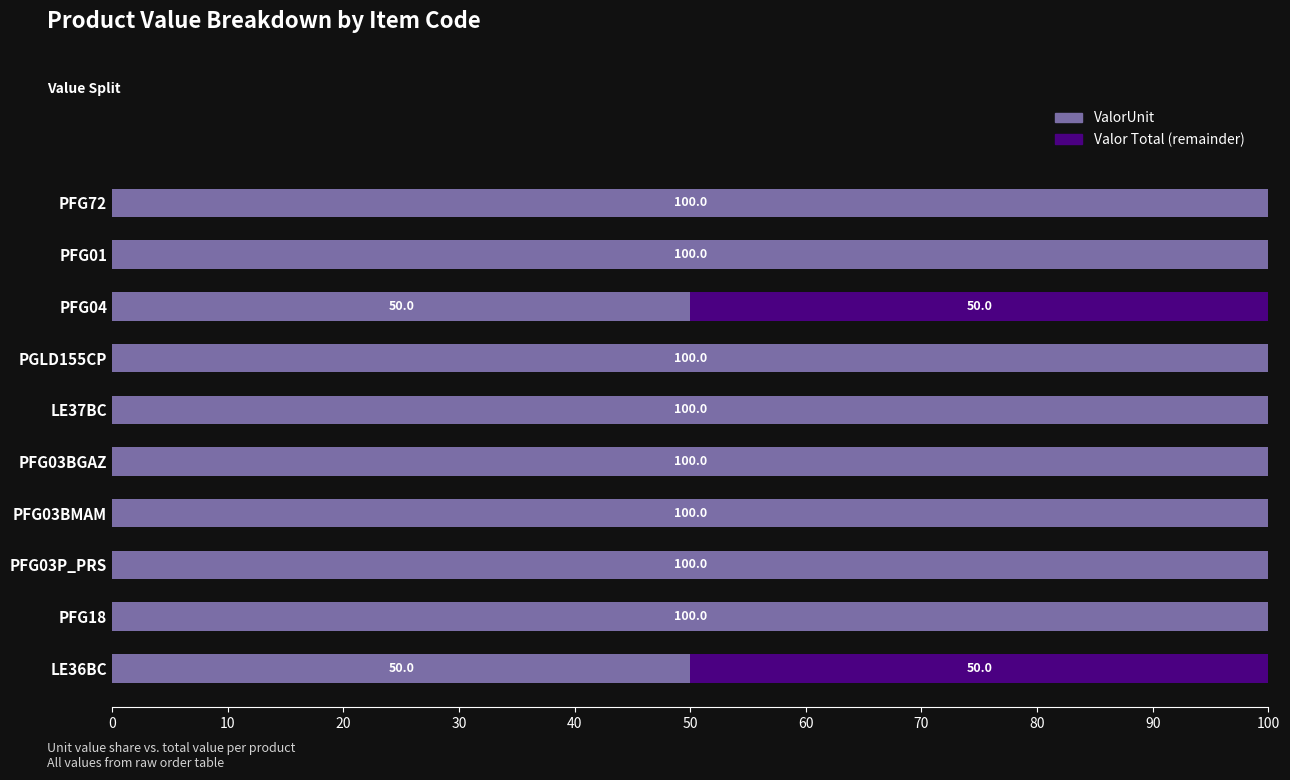

What is the sum of all ValorUnit values?

900